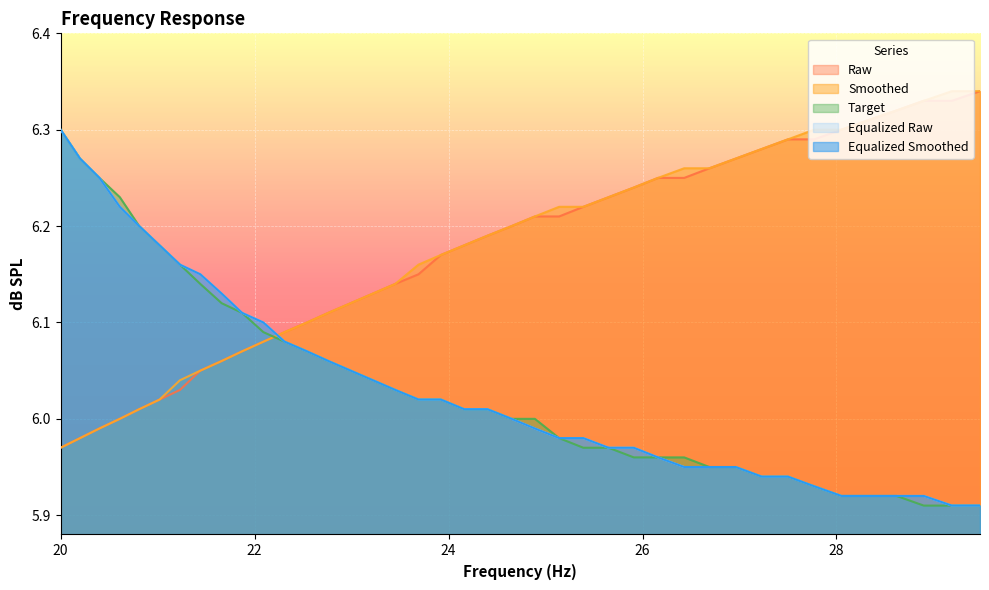

How many values in the equalized_smoothed series exceed 6?

21